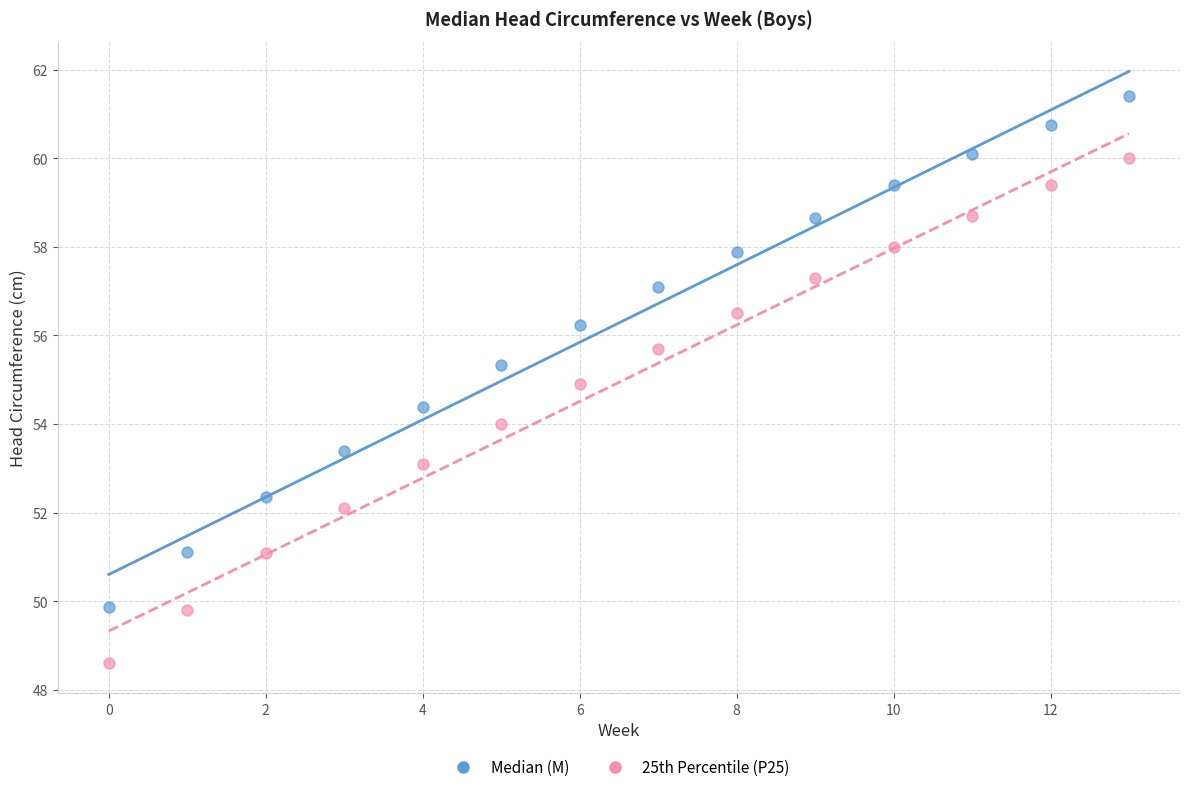

What are all the series names shown in the legend?

Median (M), 25th Percentile (P25)